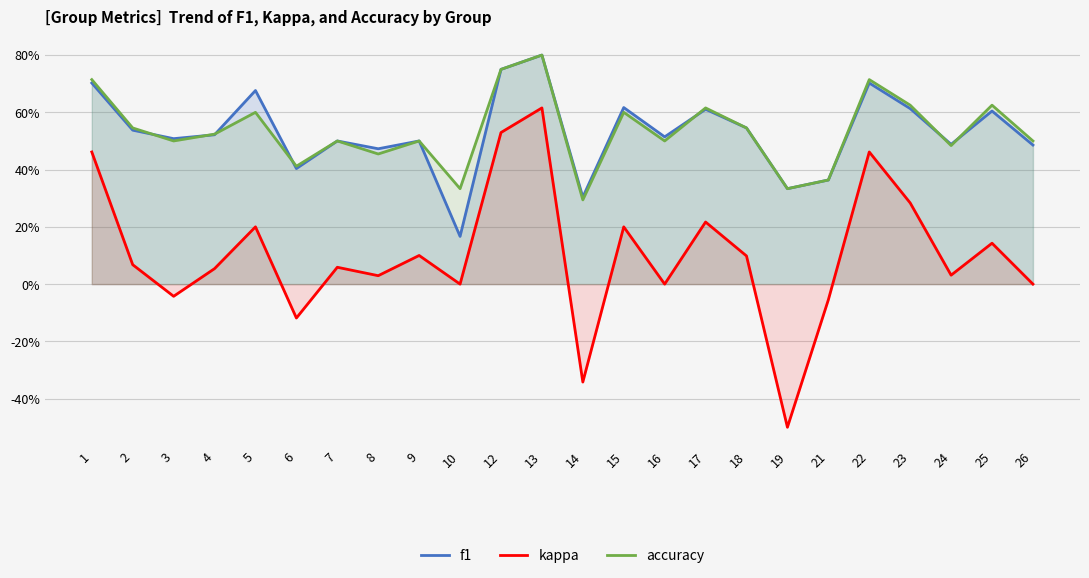

Is it true that kappa equals -0.9 at 19?

False